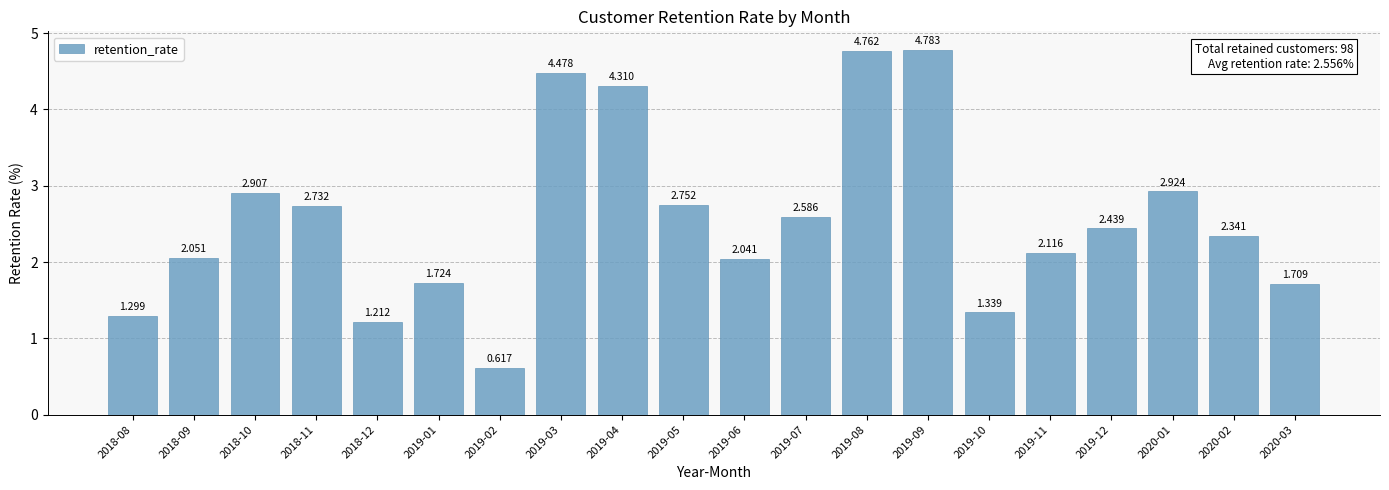

What is the difference between the second highest and second lowest values?

3.5